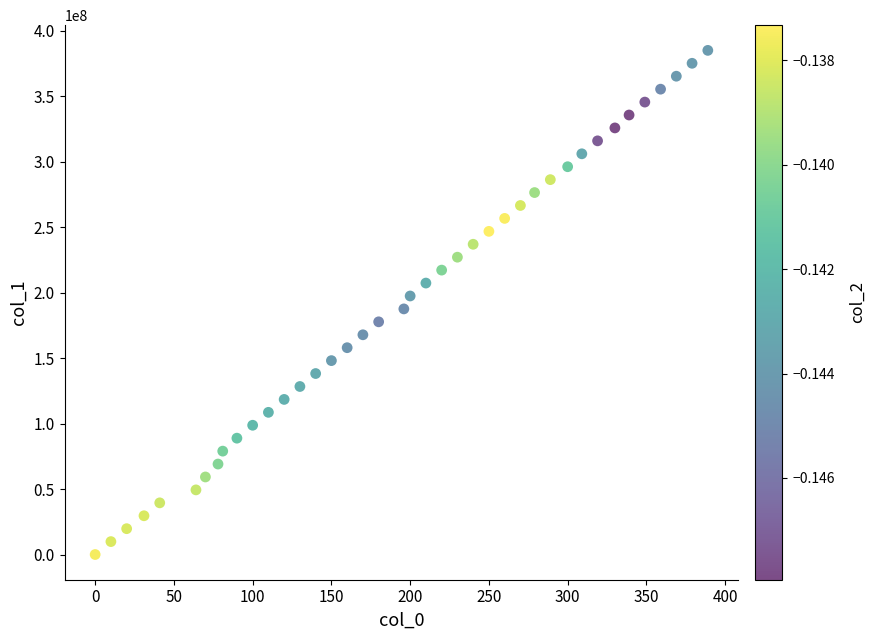

What is the range of X values (max minus min)?

389